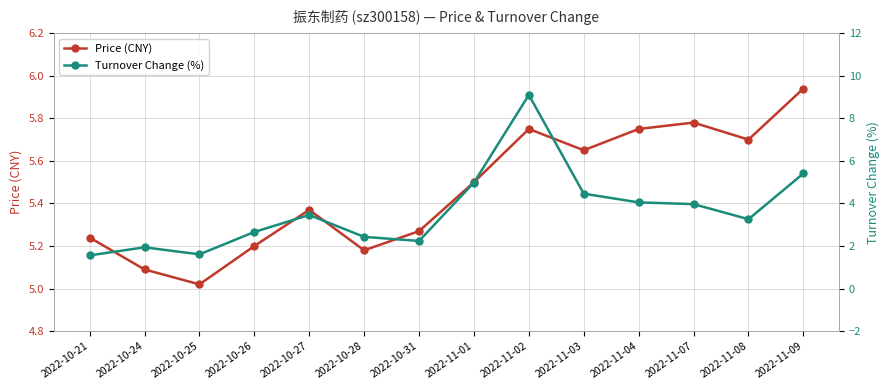

What is the difference between the maximum and second lowest values in the Price (CNY) series?

0.9